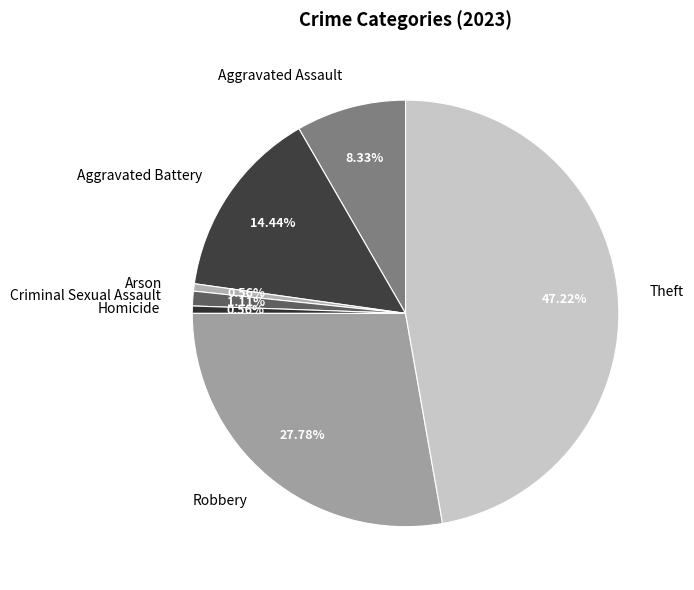

Which category has the biggest portion of the pie?

Theft